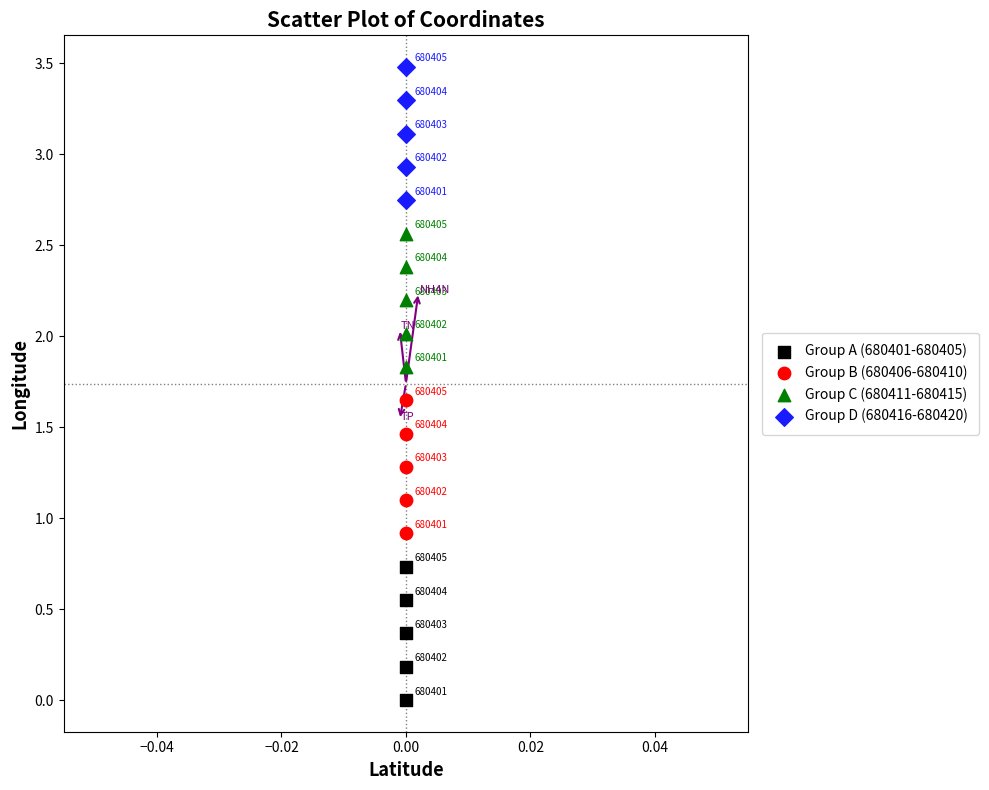

Across all data points, what is the range of Y values (max minus min)?

3.5